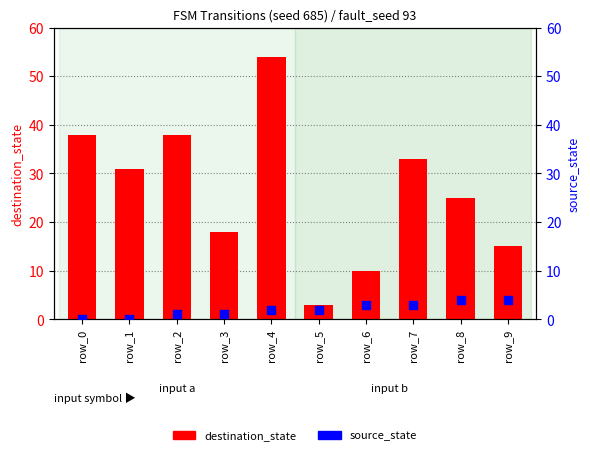

Which series has the largest total across all categories?

destination_state